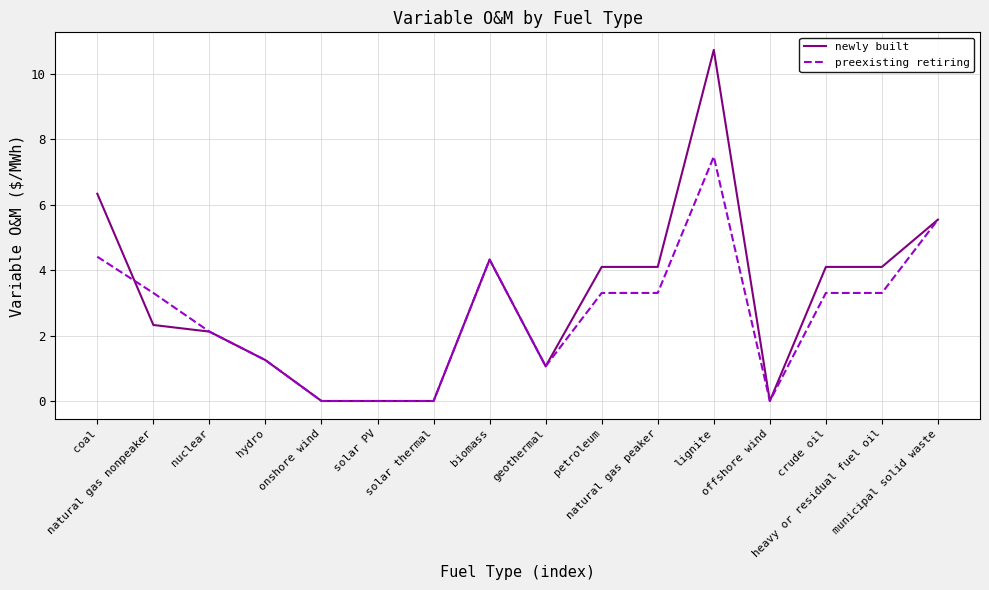

What is the difference between the second highest and minimum values in the preexisting retiring series?

5.5